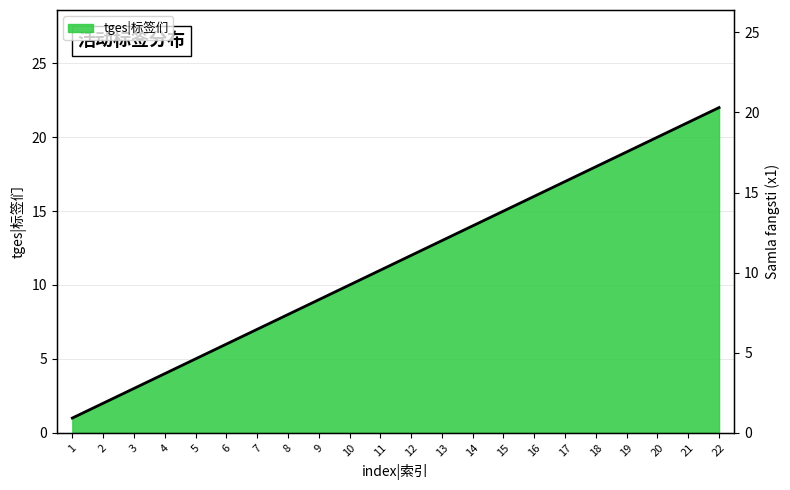

What is the smallest value displayed?

1